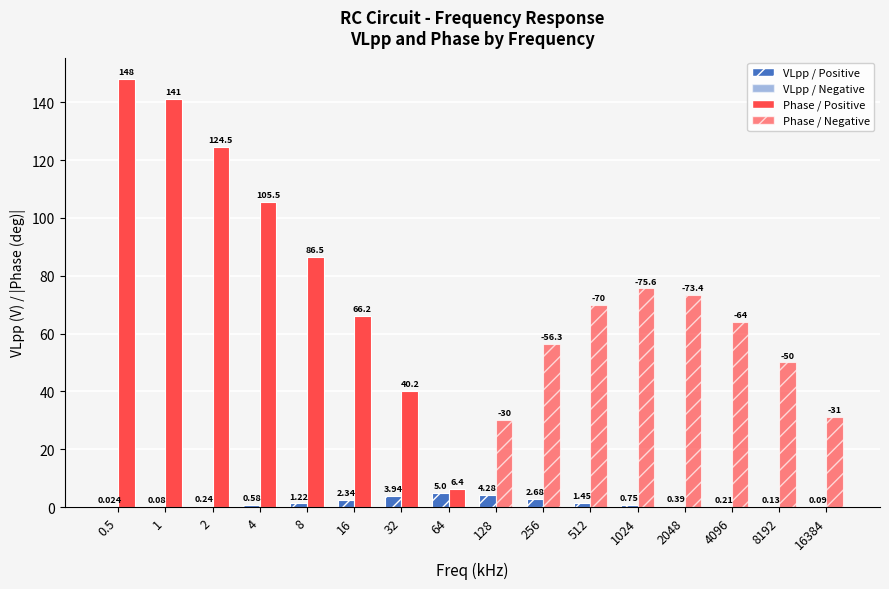

What is the difference between the maximum and minimum values?

5.0